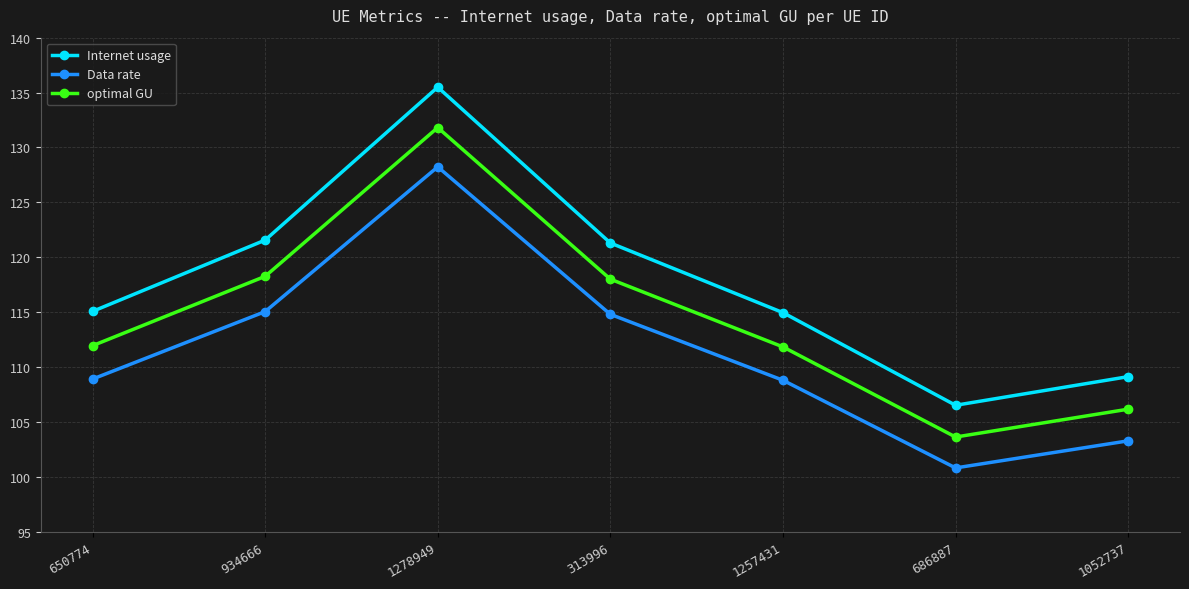

At 1052737, list the series in order from smallest to largest.

Data rate, optimal GU, Internet usage